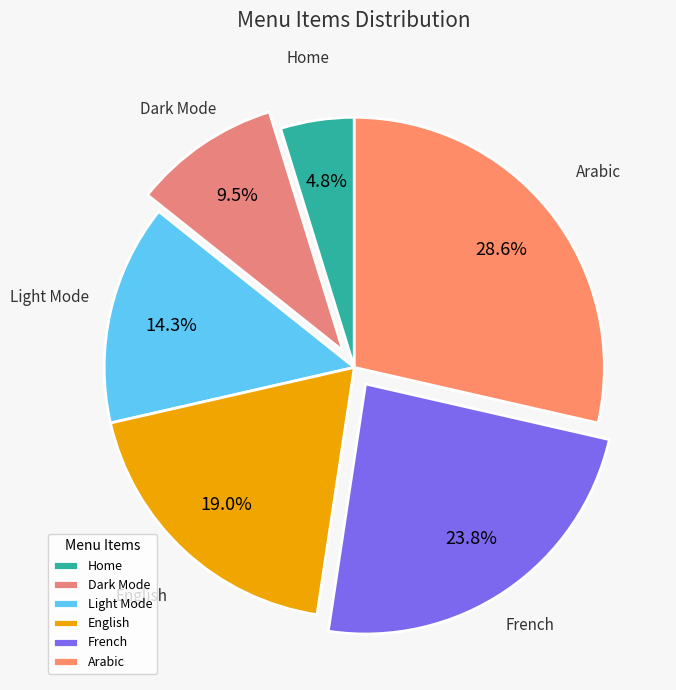

Is it true that French is 24% of the pie?

True